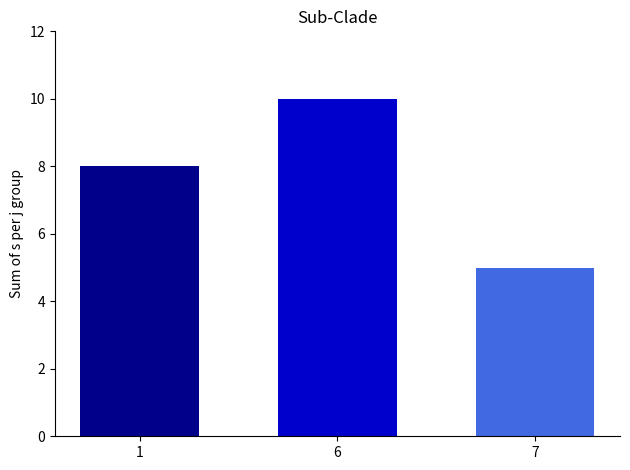

What is the difference between the highest and lowest values at 6?

5